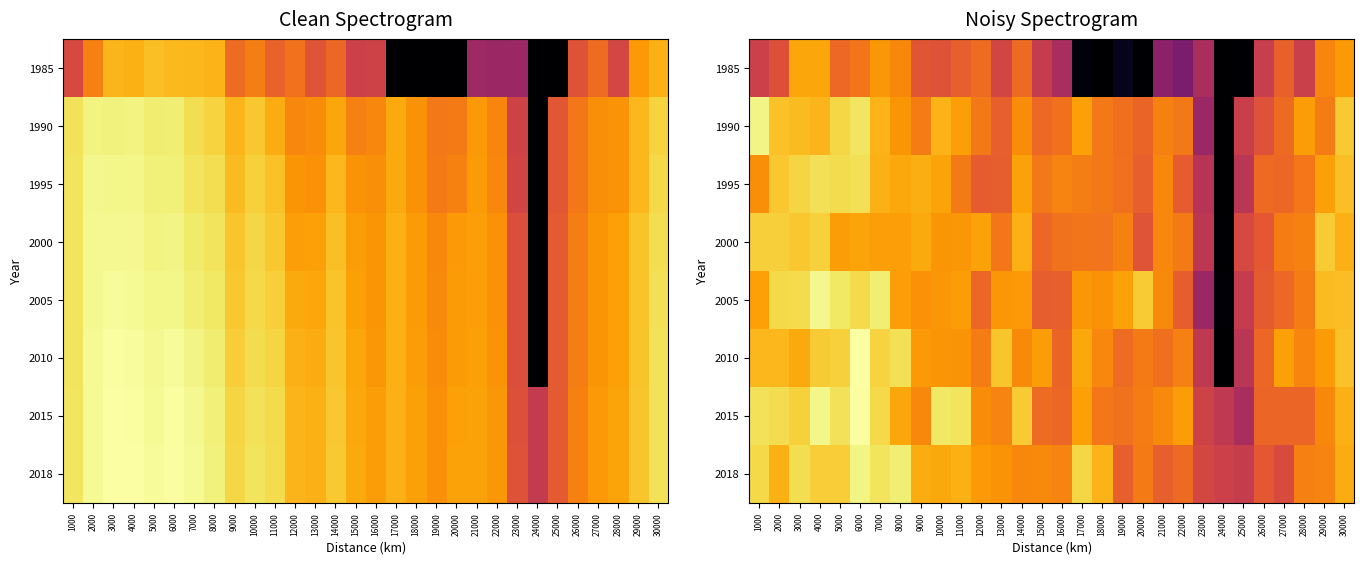

List the series in order of their peak value, lowest first.

1985, 2000, 1995, 2018, 1990, 2005, 2015, 2010